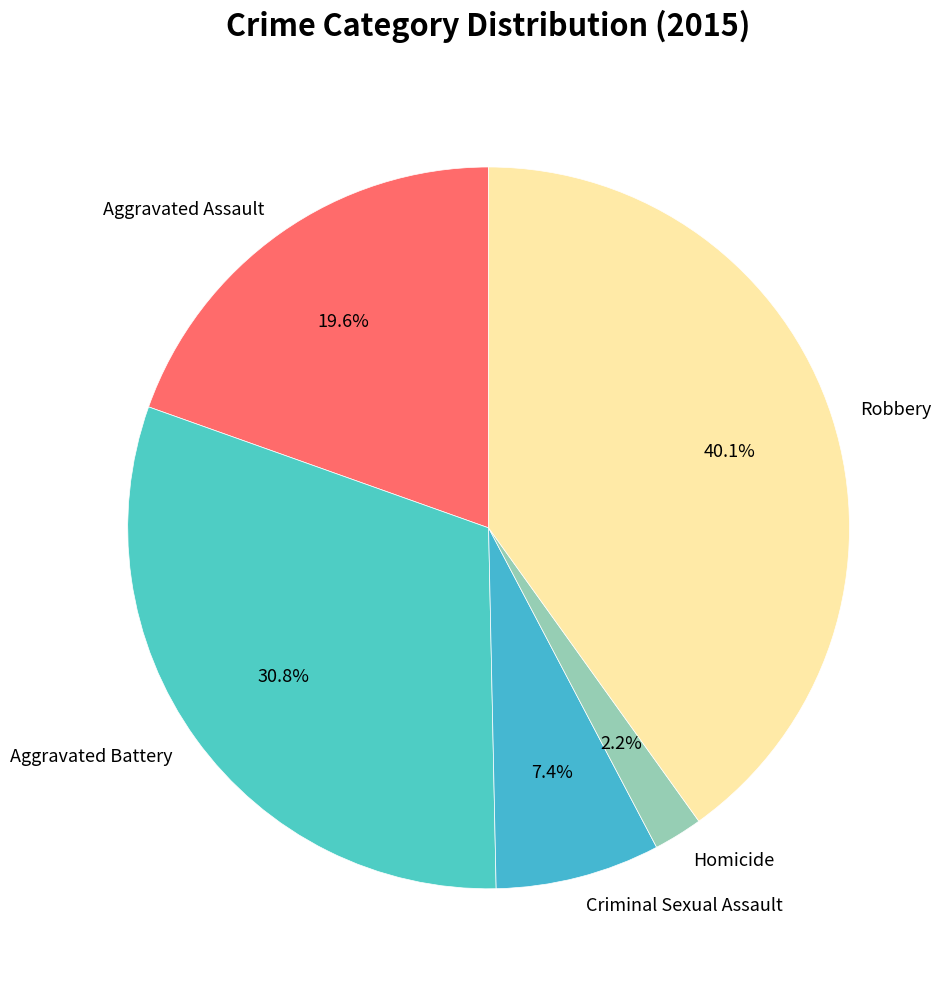

Count the number of slices in the pie.

5